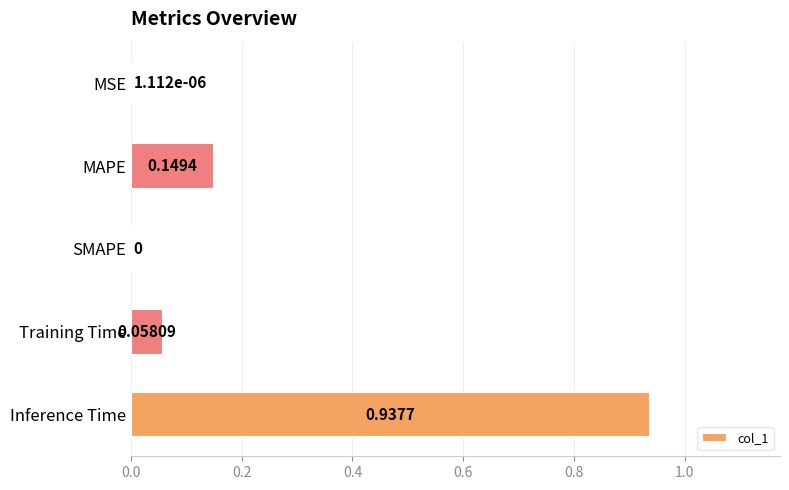

What is the change in value from SMAPE to Training Time?

+0.1